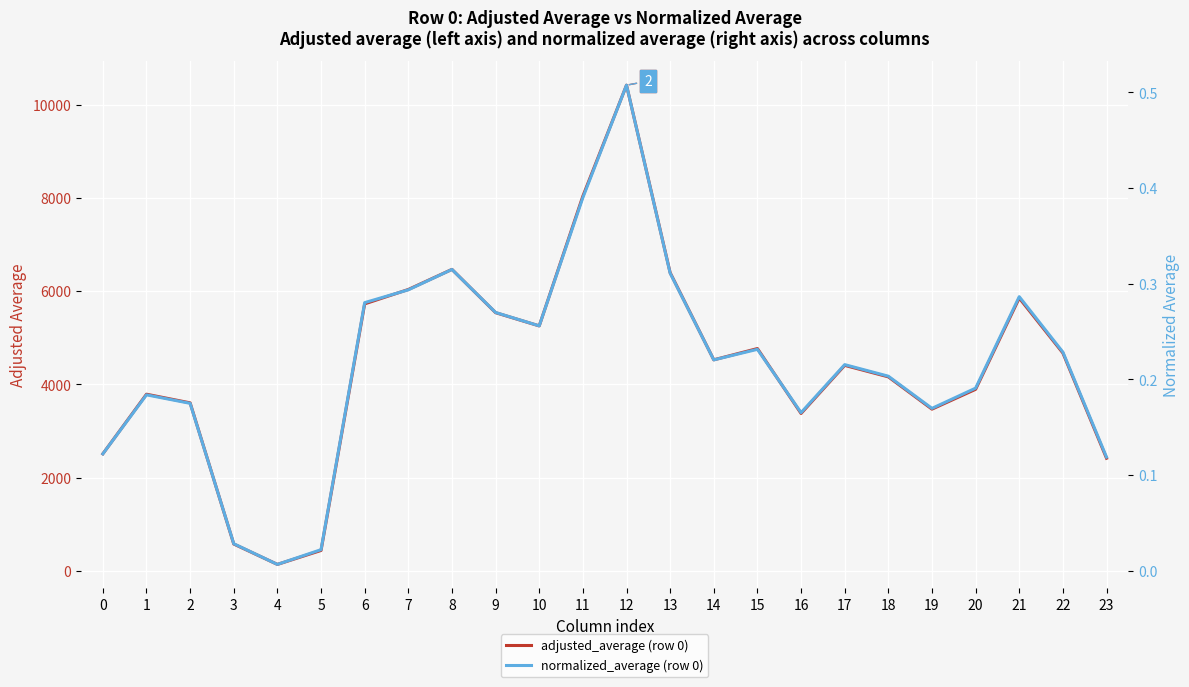

True or false: normalized_average (row 0) has more than 2 interior local peaks.

True